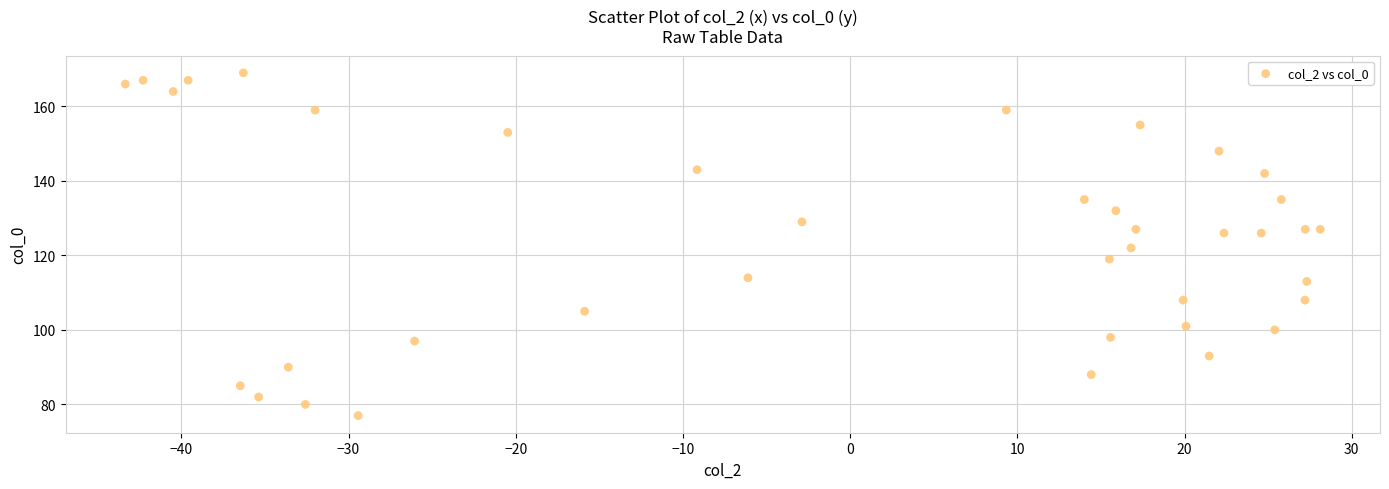

What is the range of Y values (max minus min)?

92